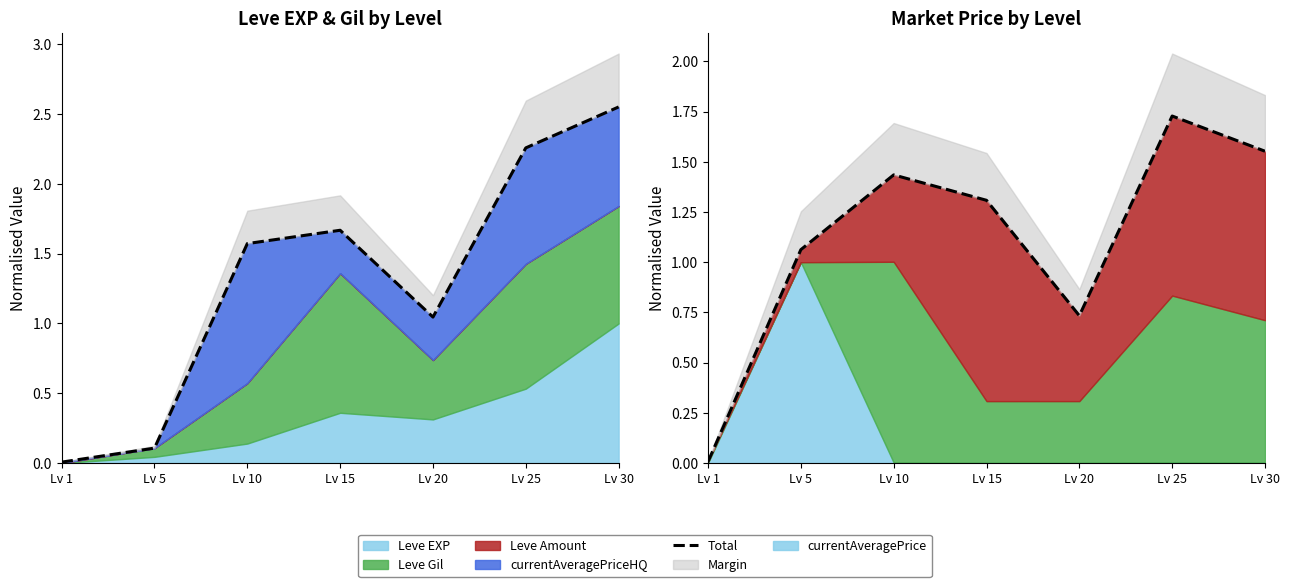

What is the sum of all values?

7.8